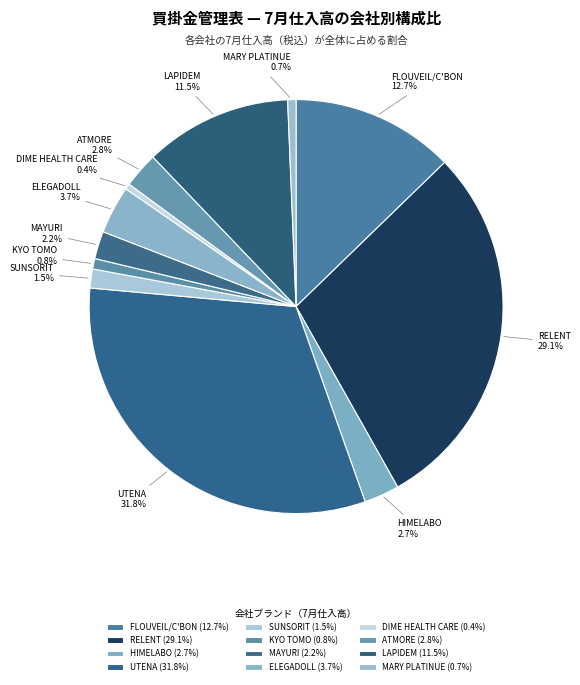

Do SUNSORIT and DIME HEALTH CARE together represent more than half of the pie?

No